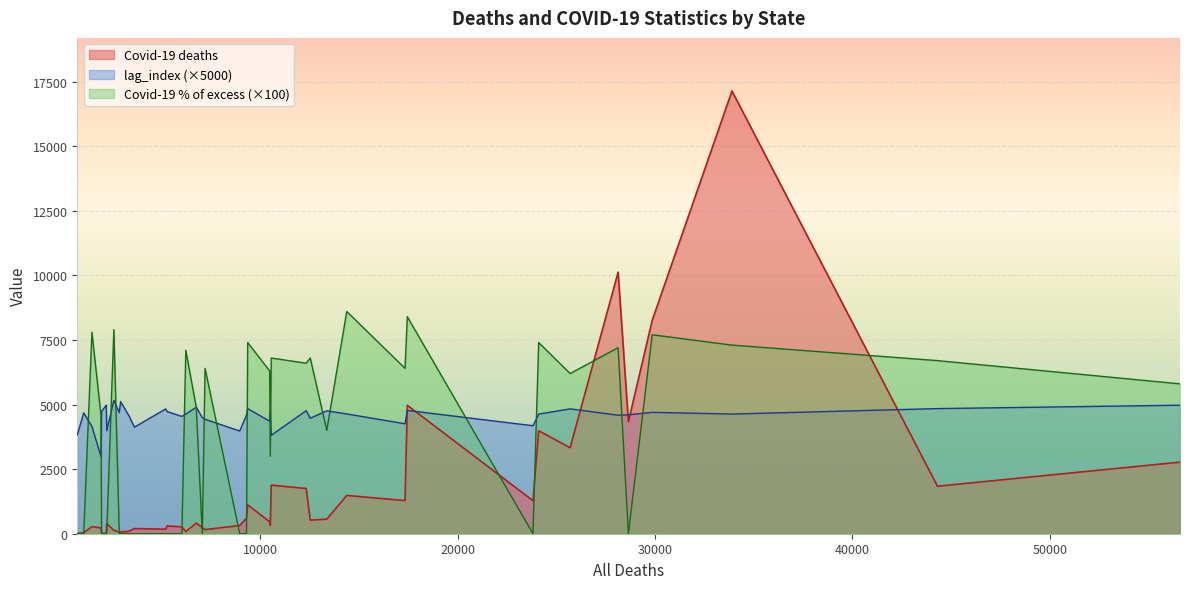

Which series has the largest range (max minus min)?

Covid-19 deaths